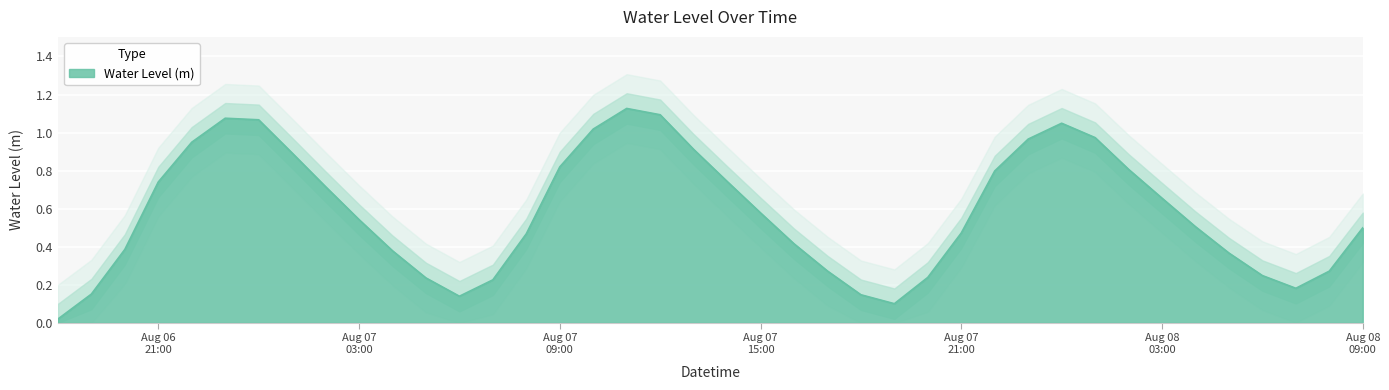

What is the maximum value shown in the chart?

1.1